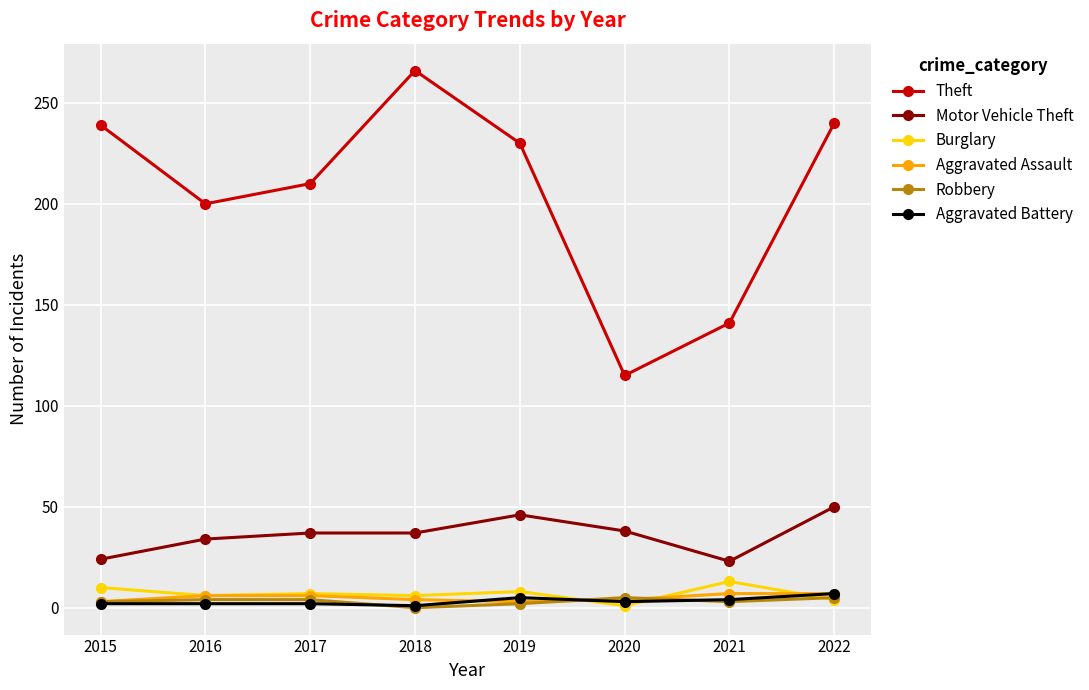

At which category does Theft reach its first local peak?

2018